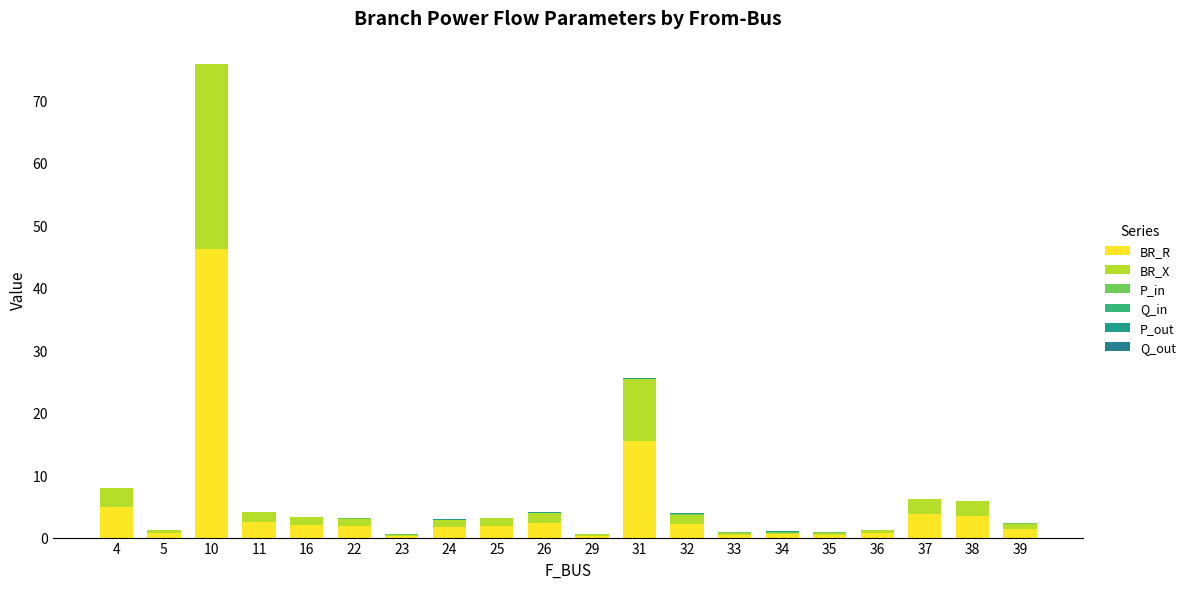

Count the number of data series in this chart.

6